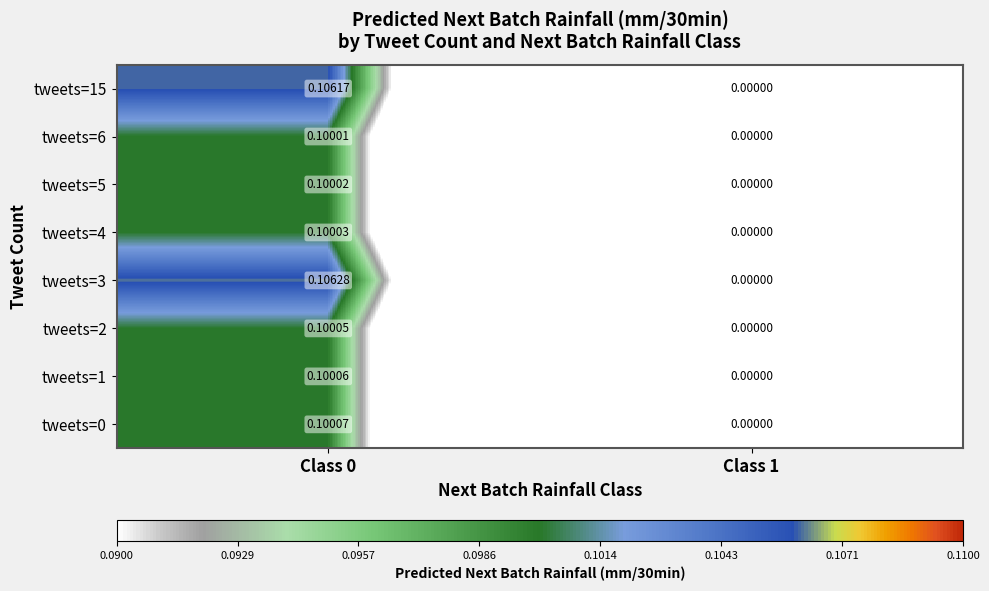

Is the value of tweets=3 at Class 0 greater than the value of tweets=15 at Class 0?

Yes